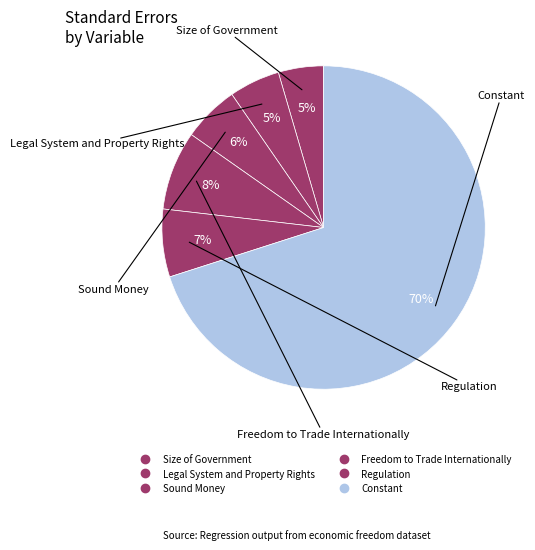

How many slices are in this pie chart?

6